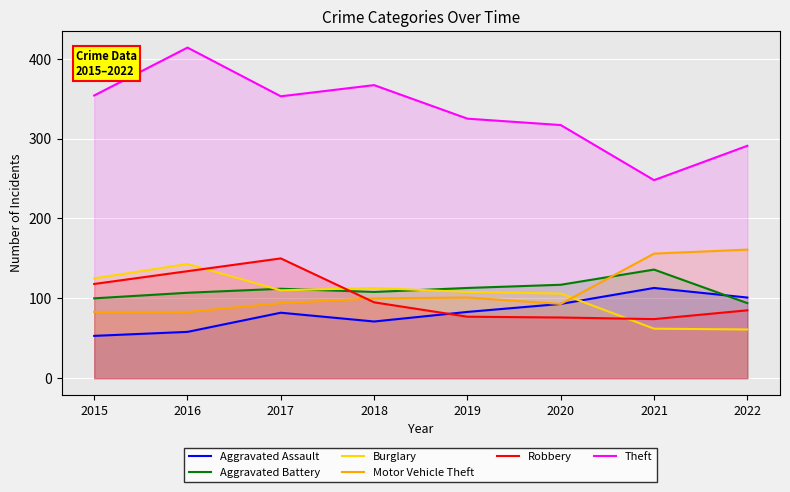

Where does the Motor Vehicle Theft series first go above 100?

2019